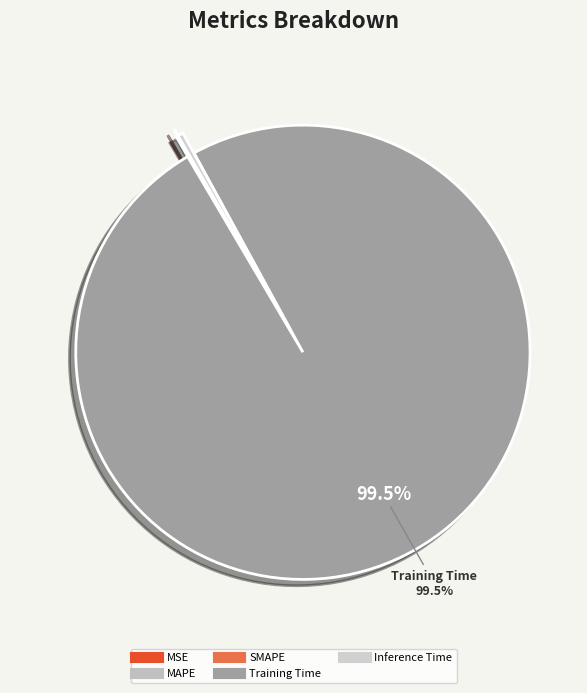

Is the sum of Inference Time and MAPE greater than half?

No